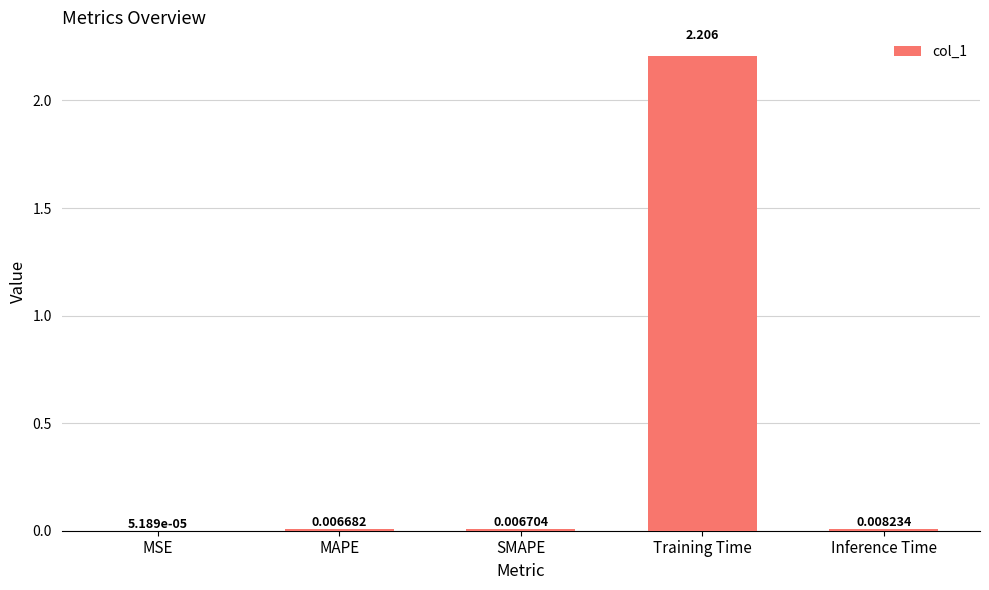

Between Inference Time and MAPE, which is larger?

Inference Time